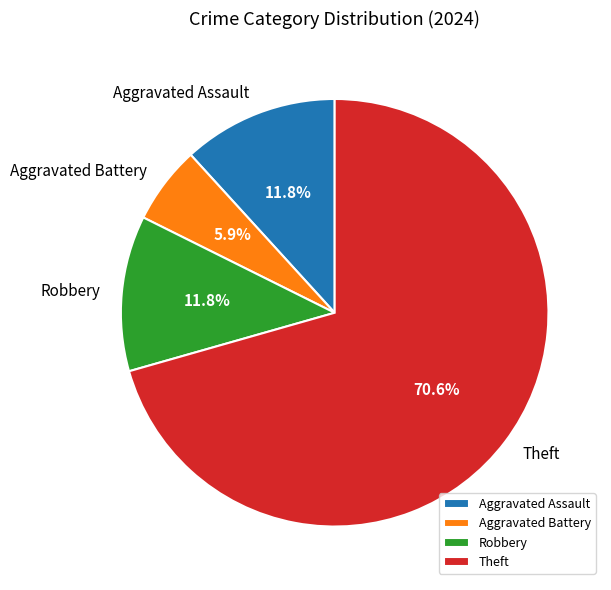

What percentage is the Theft slice, to the nearest percent?

71%